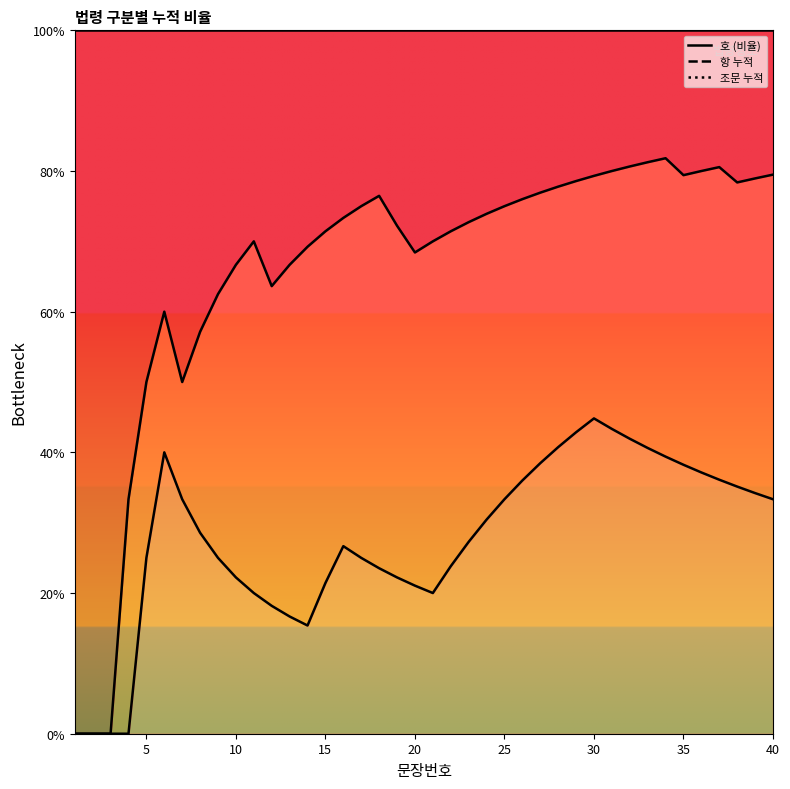

How many 조문 누적 values are between 100 and 101?

34